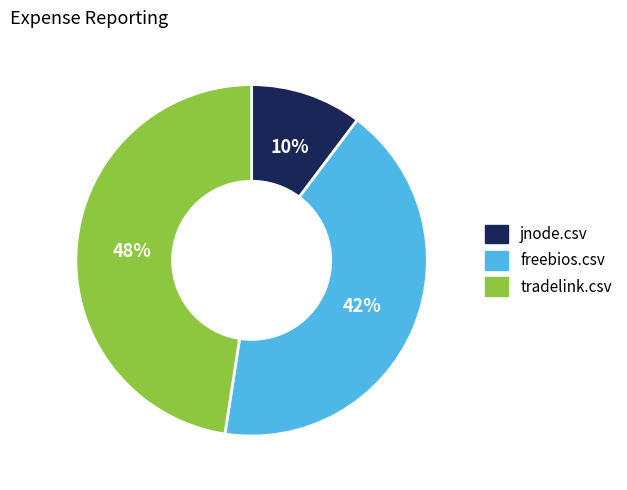

To the nearest percent, what percentage of the pie is tradelink.csv?

48%